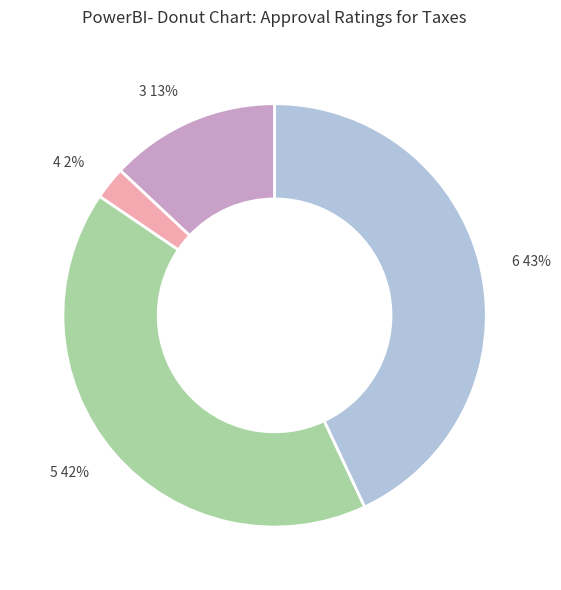

Is there a majority slice in this chart?

No